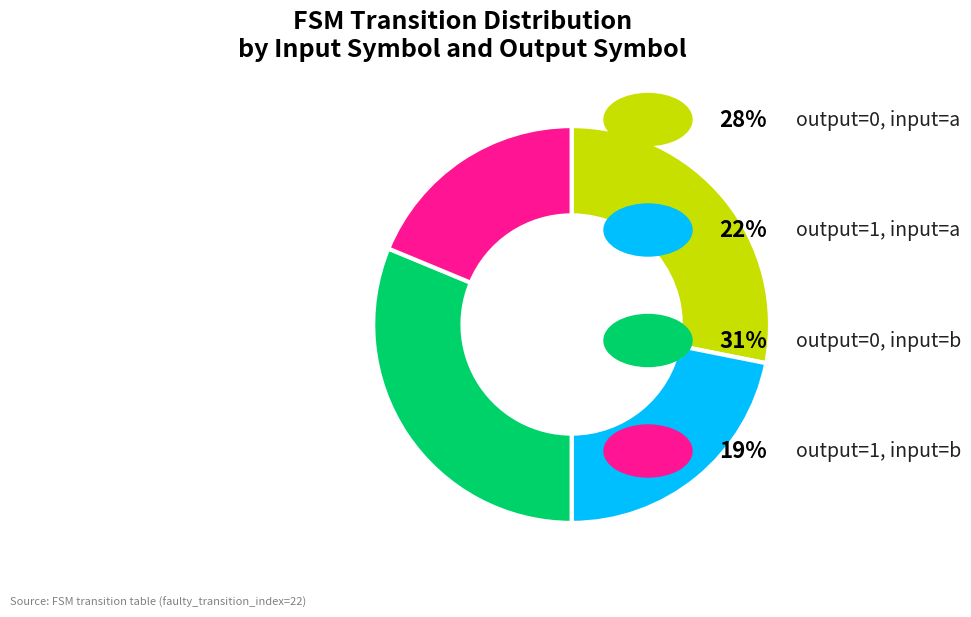

How many segments does this pie chart have?

4